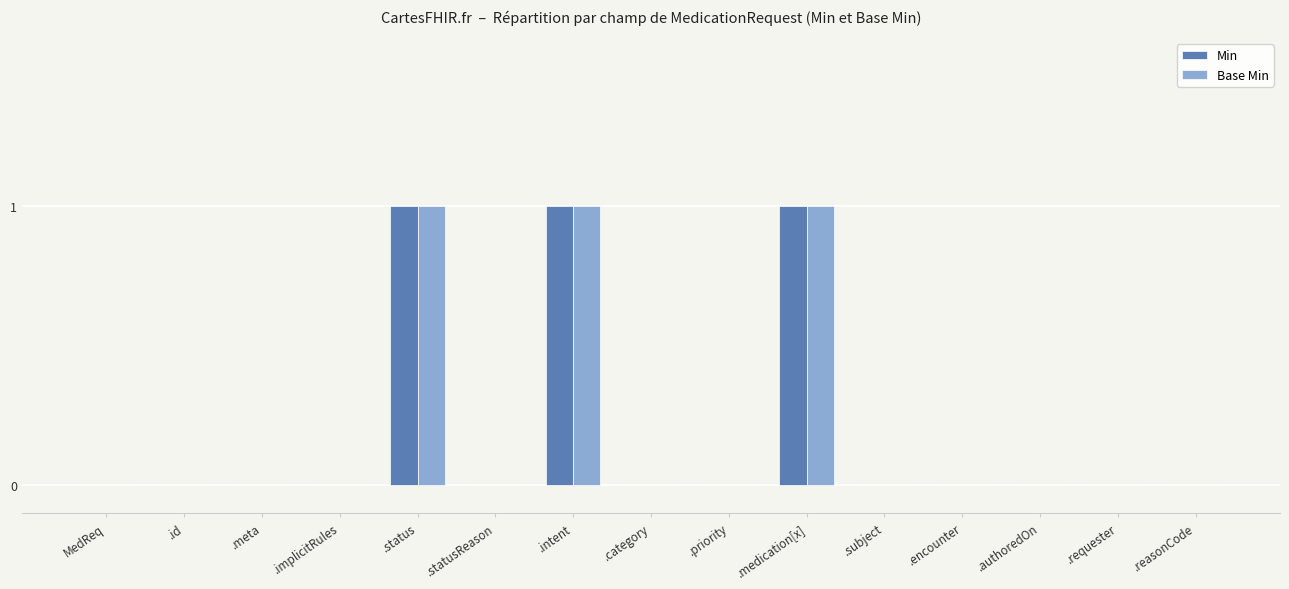

What is the sum of all Base Min values?

3